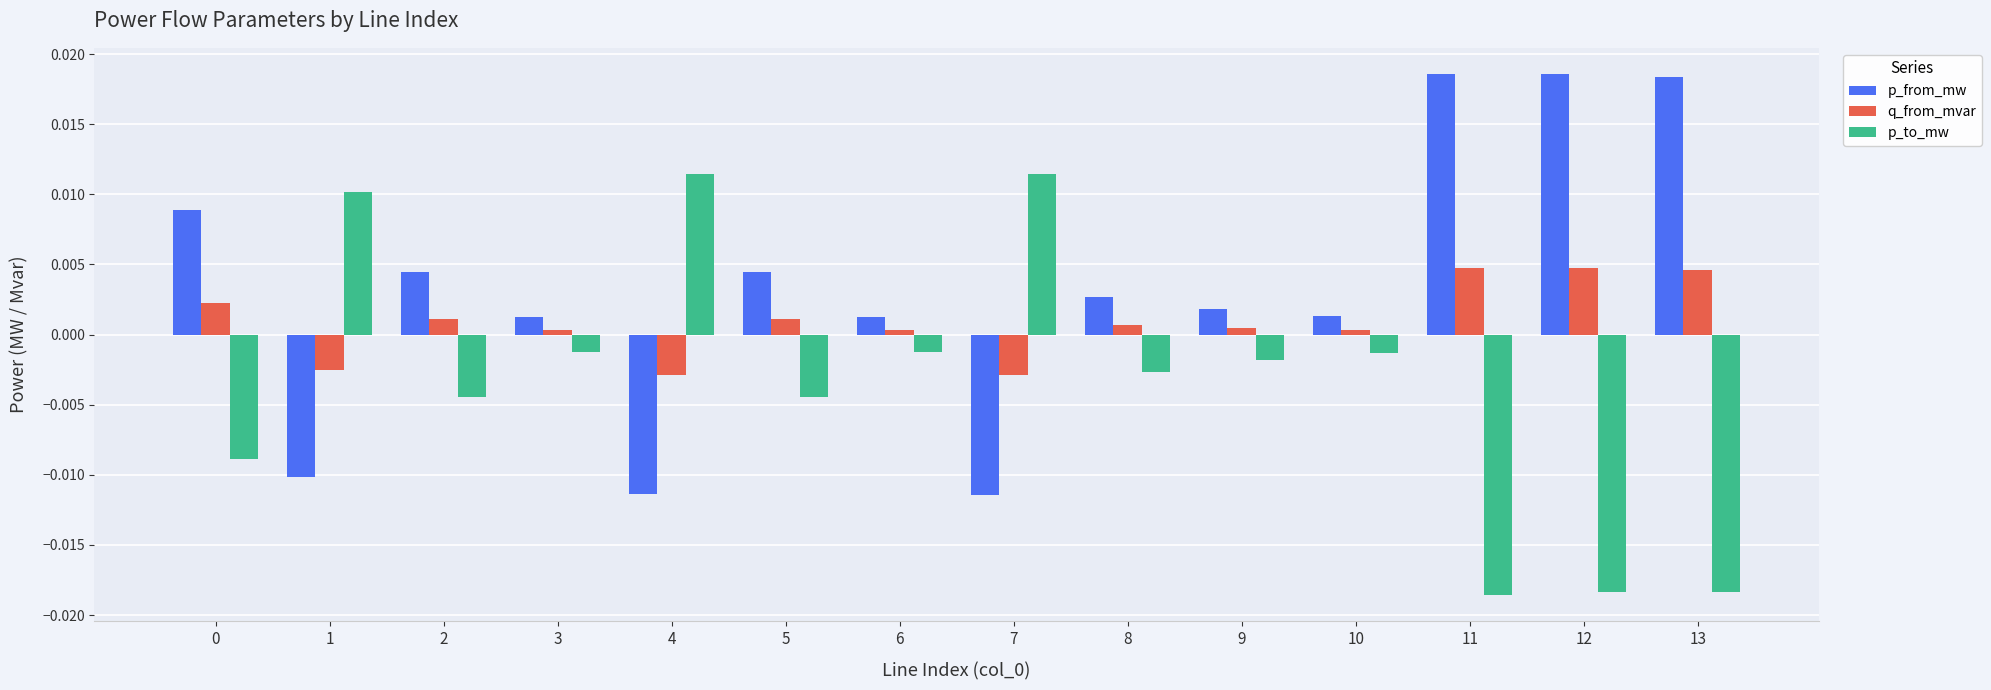

List the series in order of their overall mean, lowest first.

p_to_mw, q_from_mvar, p_from_mw